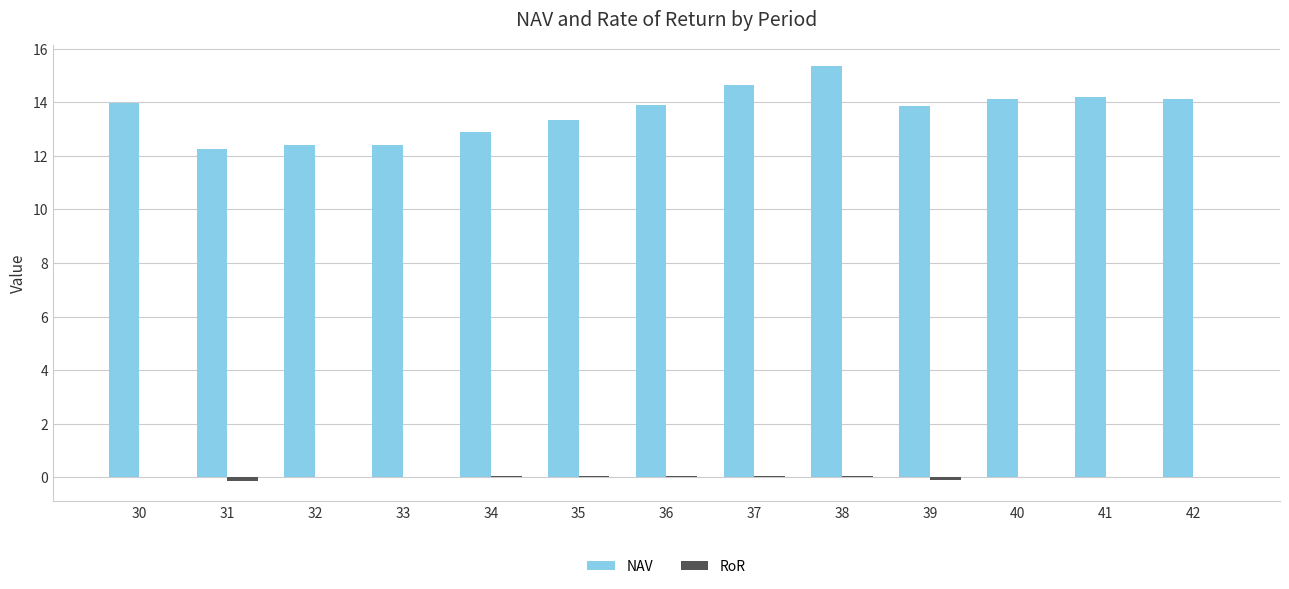

Is it true that NAV equals 22.6 at 42?

False